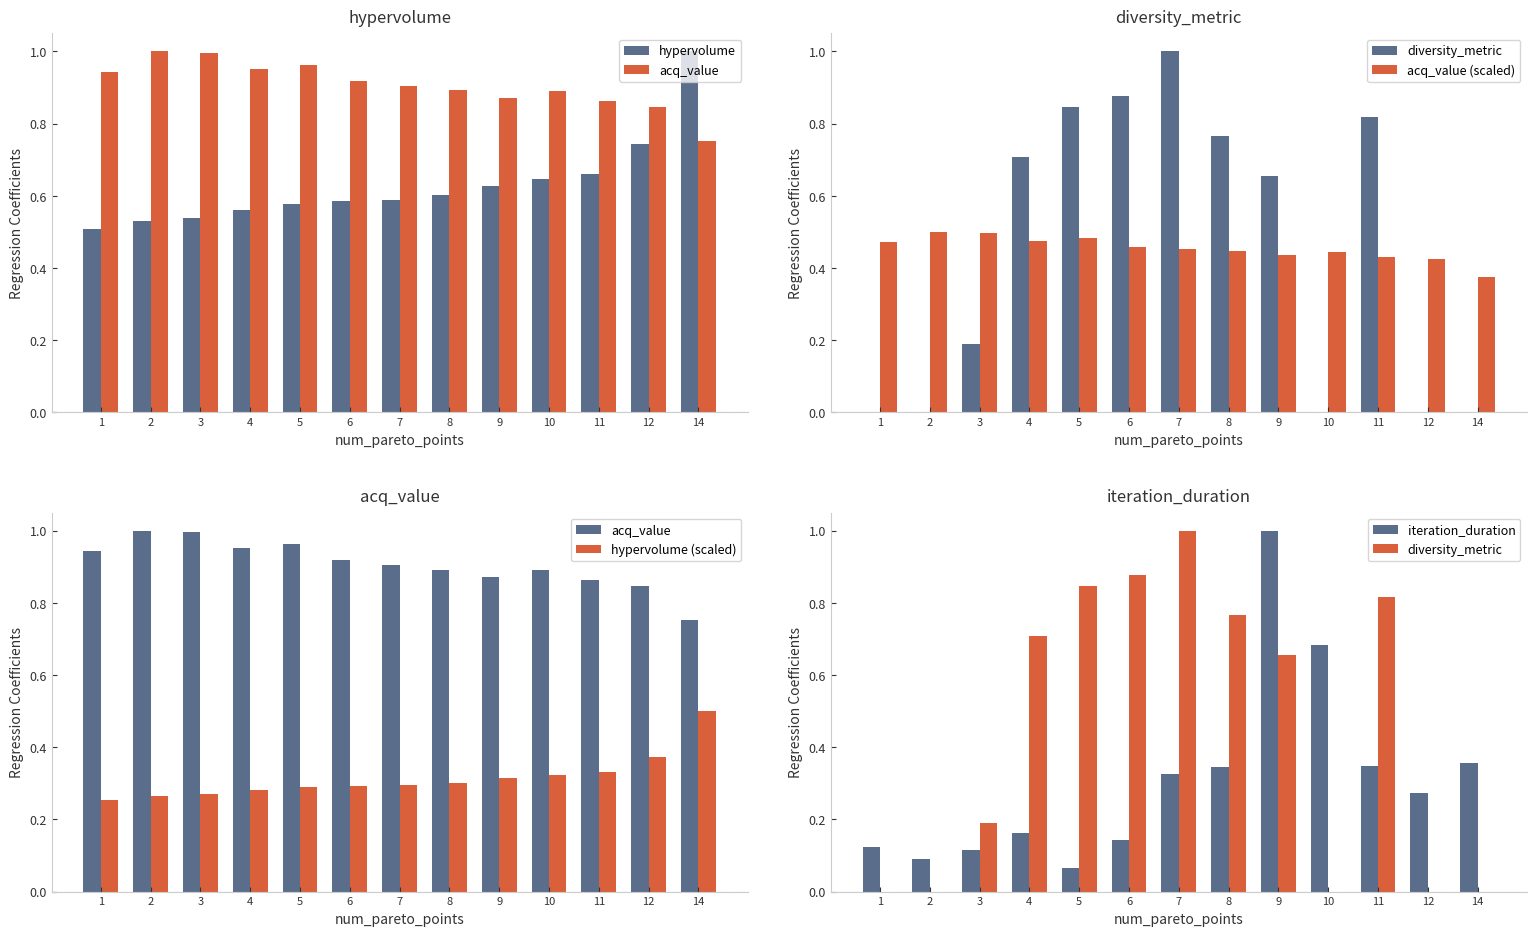

What is the sum of the acq_value (scaled) values at 7 and 4?

0.9